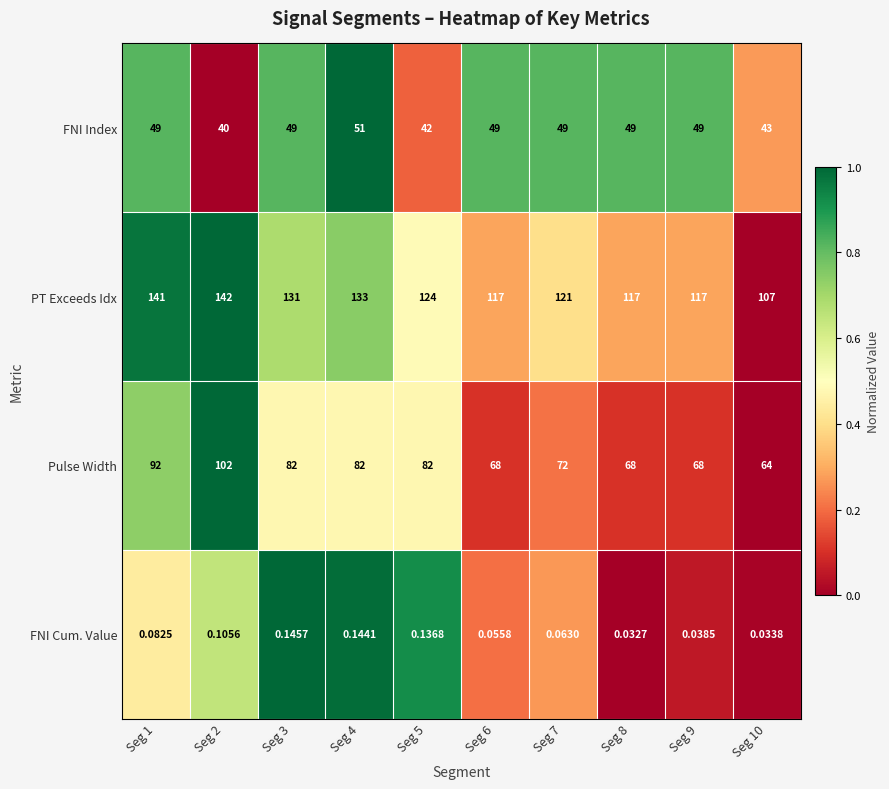

Is the value of FNI Index at Seg 7 greater than the value of Pulse Width at Seg 10?

No